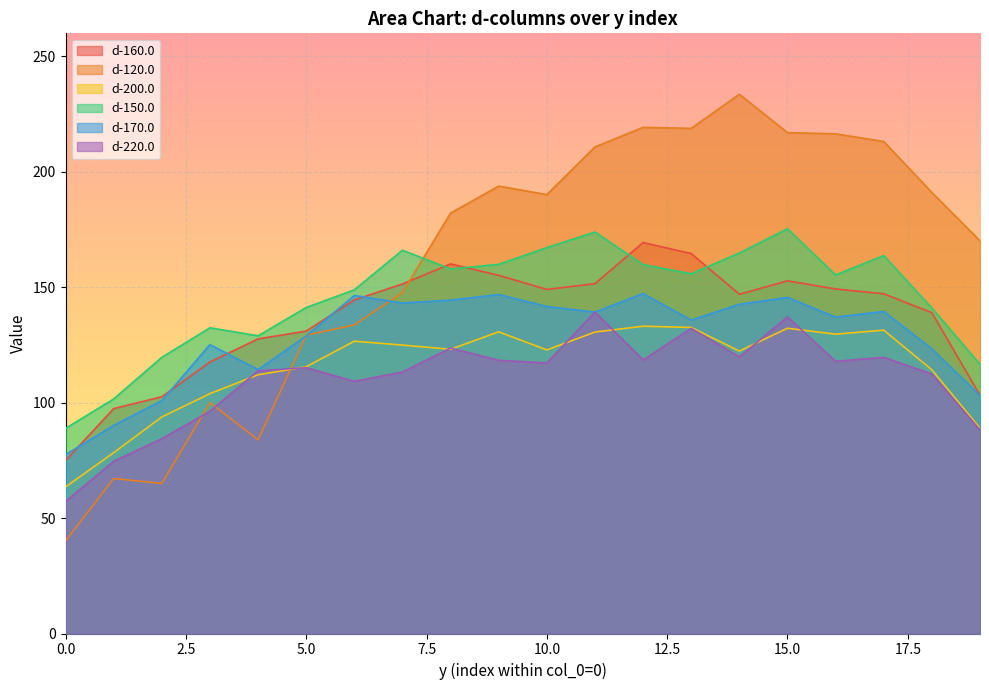

What is the sum of all d-120.0 values?

3223.2